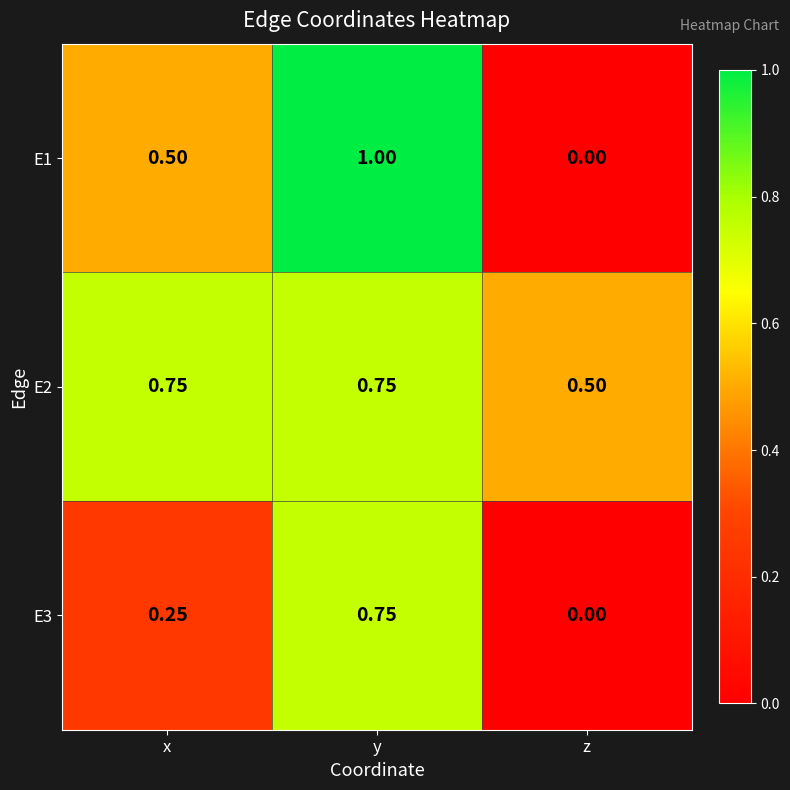

At which category is the sum across all series the highest?

y